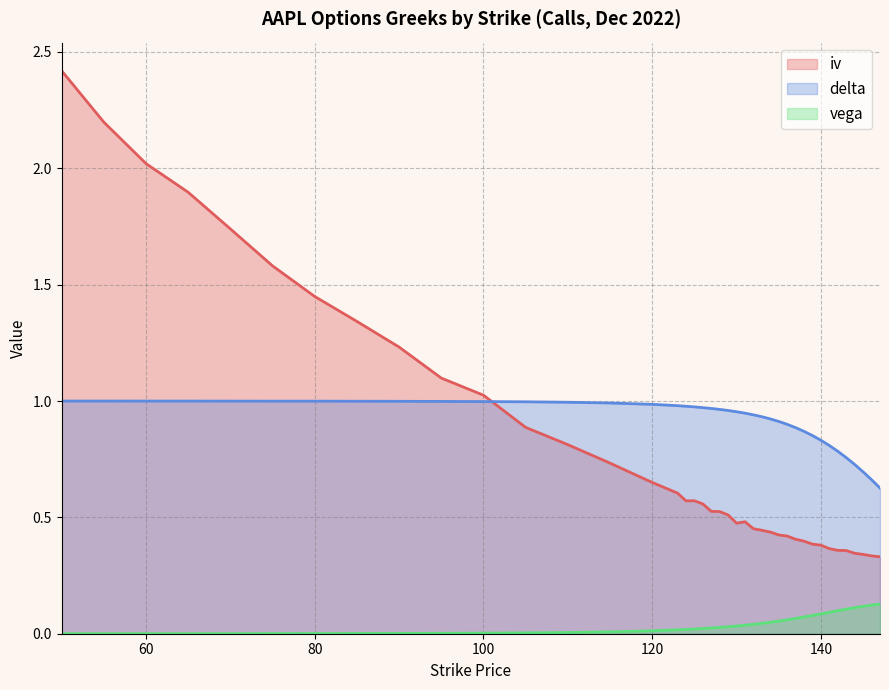

At which category is the sum across all series the highest?

50